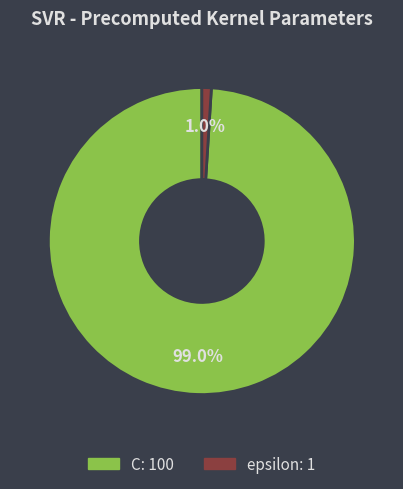

How many slices are in this pie chart?

2